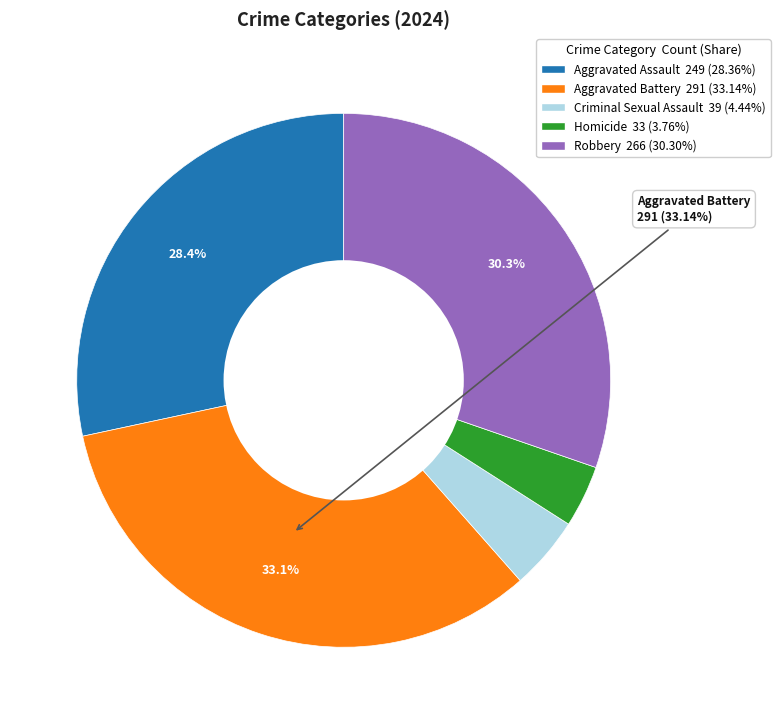

Does any single category account for the majority?

No